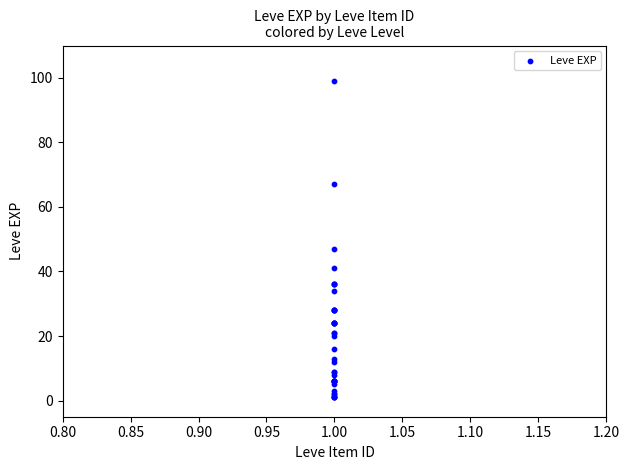

What Y value in the scatter plot is closest to 50?

47